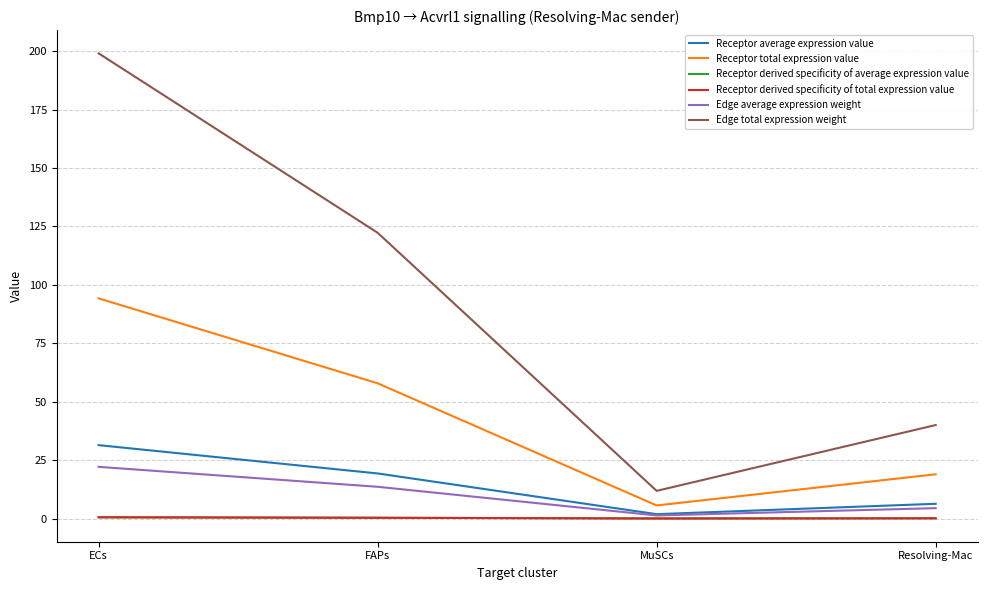

What is the label of the 3rd point from the left?

MuSCs